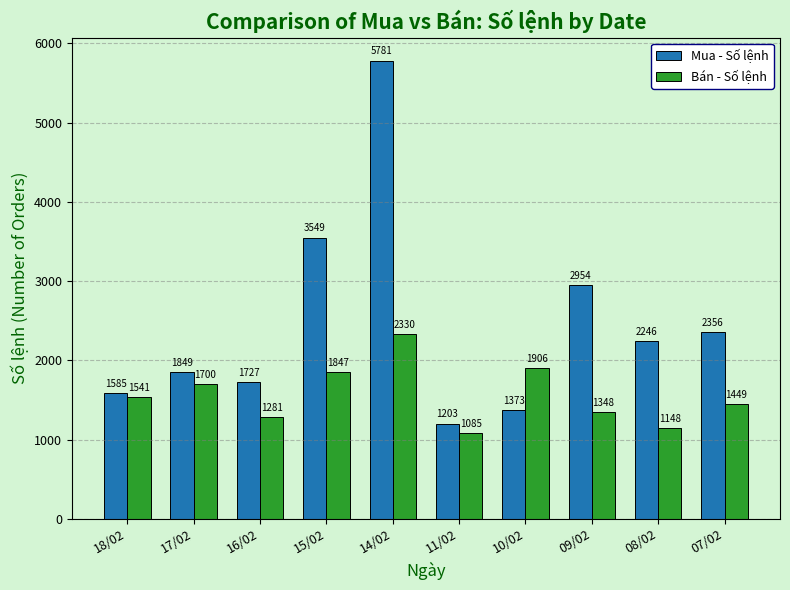

Which series has the largest total across all categories?

Mua - Số lệnh